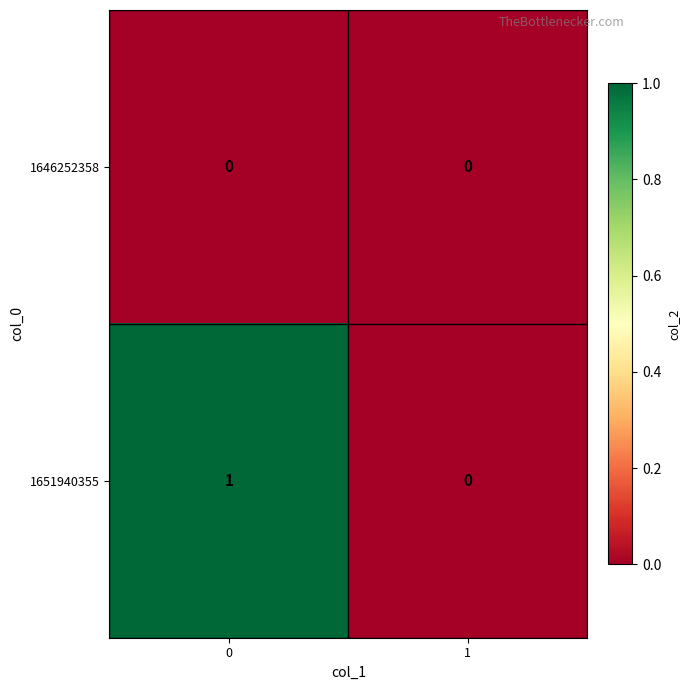

Reading right to left, list all the values displayed in this chart.

1646252358: 0	0
1651940355: 0	1